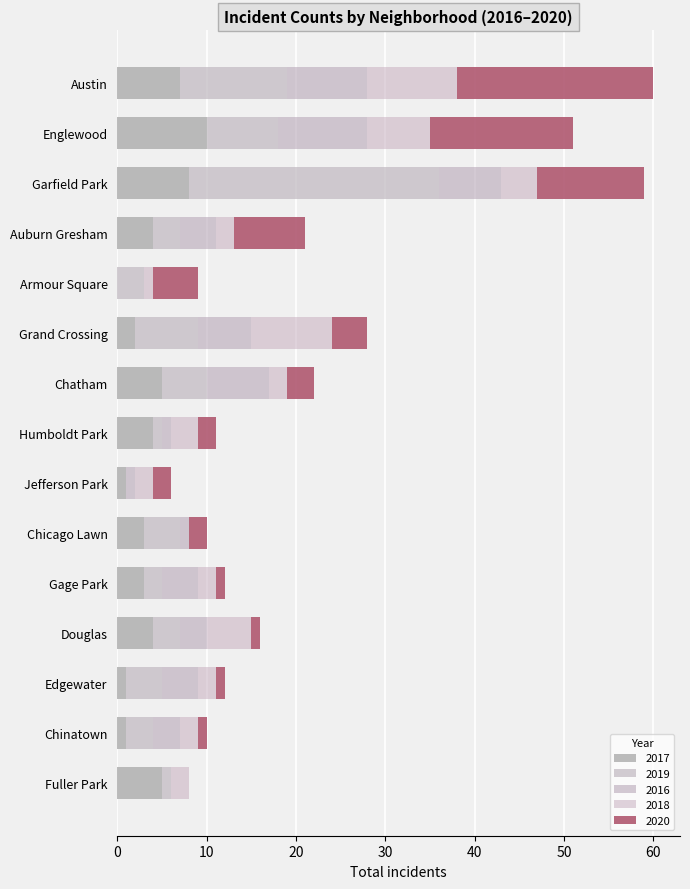

What is the difference between the maximum and minimum values in the 2018 series?

10